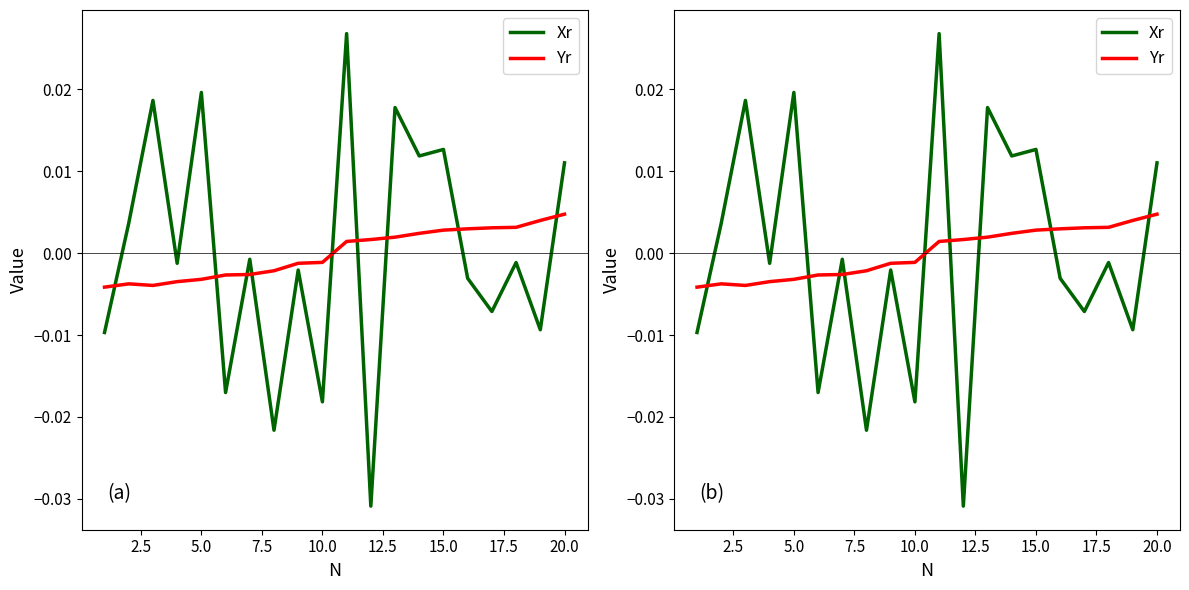

Which series has the largest total across all categories?

Xr